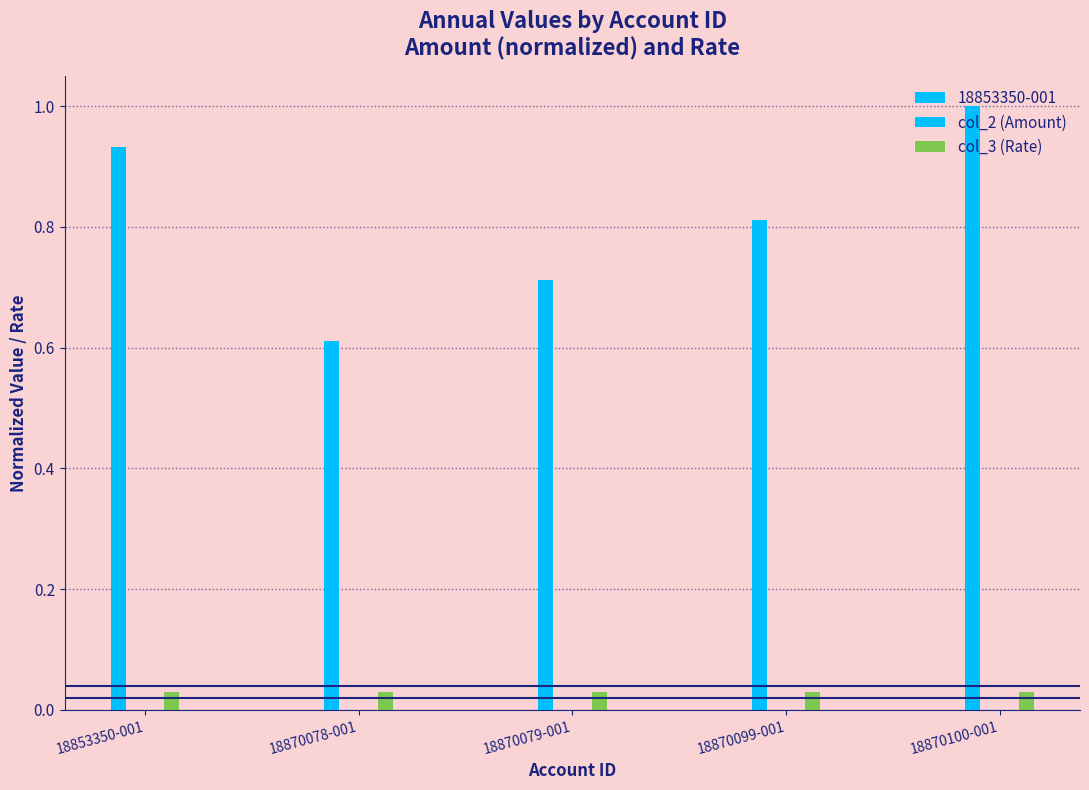

Reading left to right, what are all the values shown in this chart?

col_2 (Amount): 18853350-001=0.9	18870078-001=0.6	18870079-001=0.7	18870099-001=0.8	18870100-001=1.0
col_3 (Rate): 18853350-001=0.0	18870078-001=0.0	18870079-001=0.0	18870099-001=0.0	18870100-001=0.0